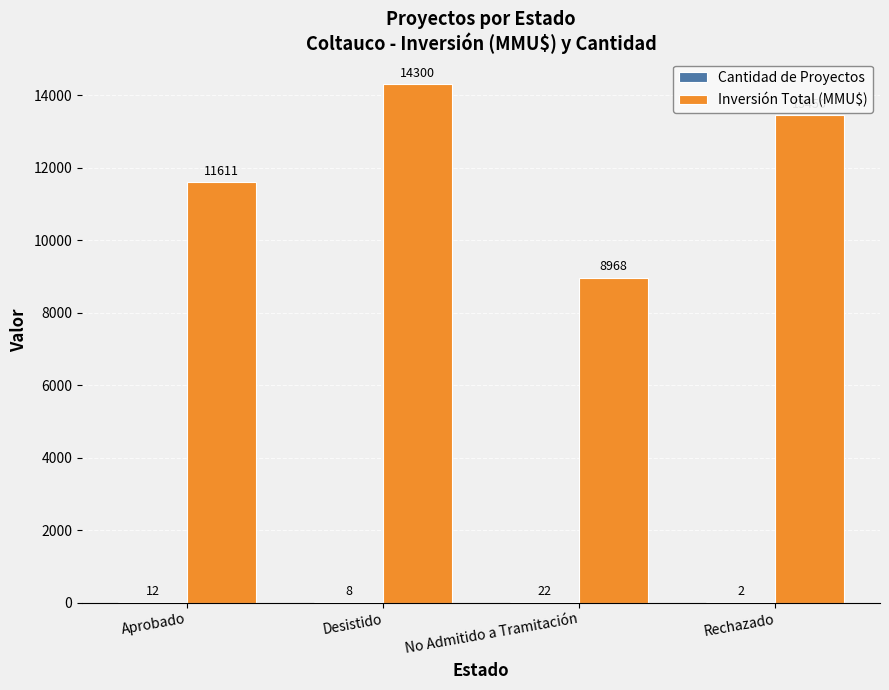

What is the sum of all Inversión Total (MMU$) values?

48329